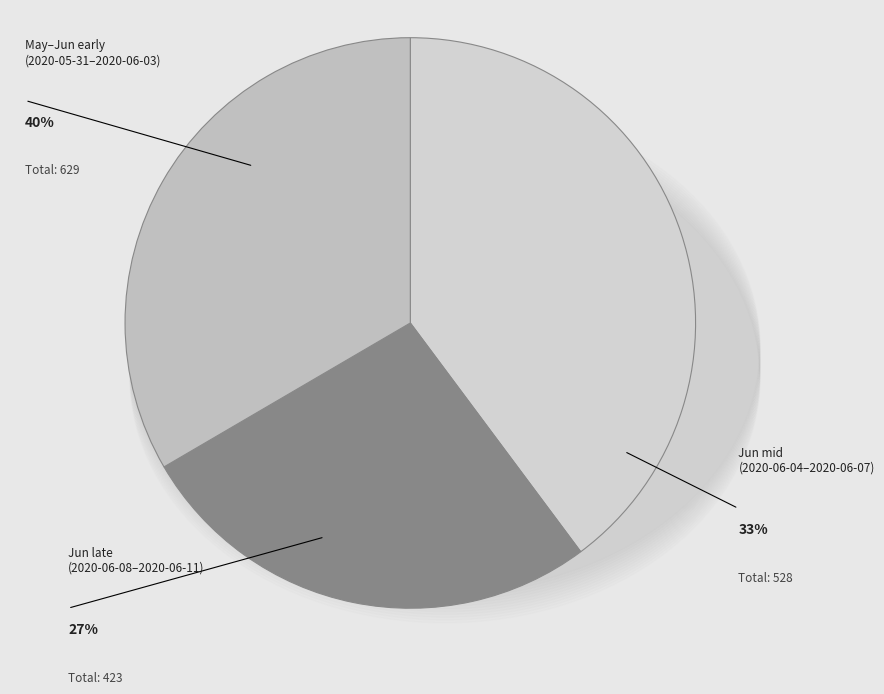

The 2020-06-05 slice represents 21% of the pie. True or false?

False